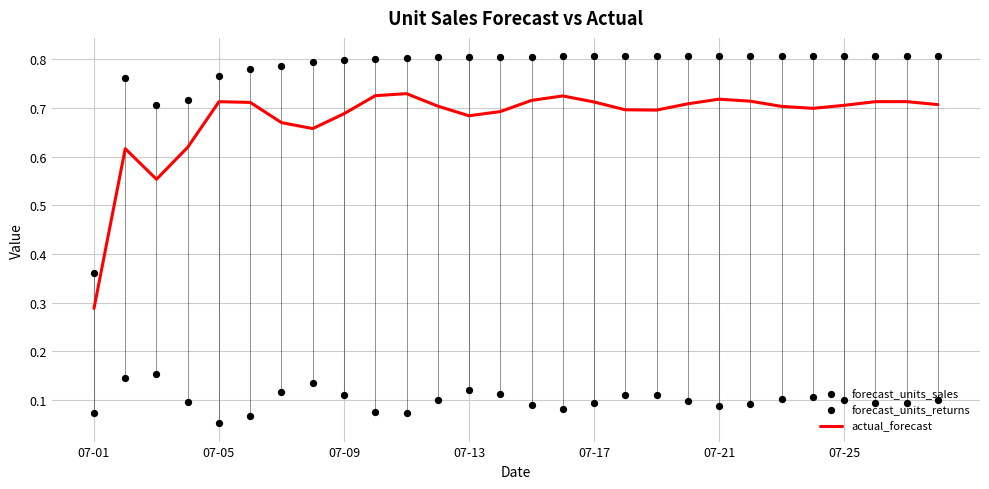

What are all the series names shown in the legend?

actual_forecast, forecast_units_sales, forecast_units_returns